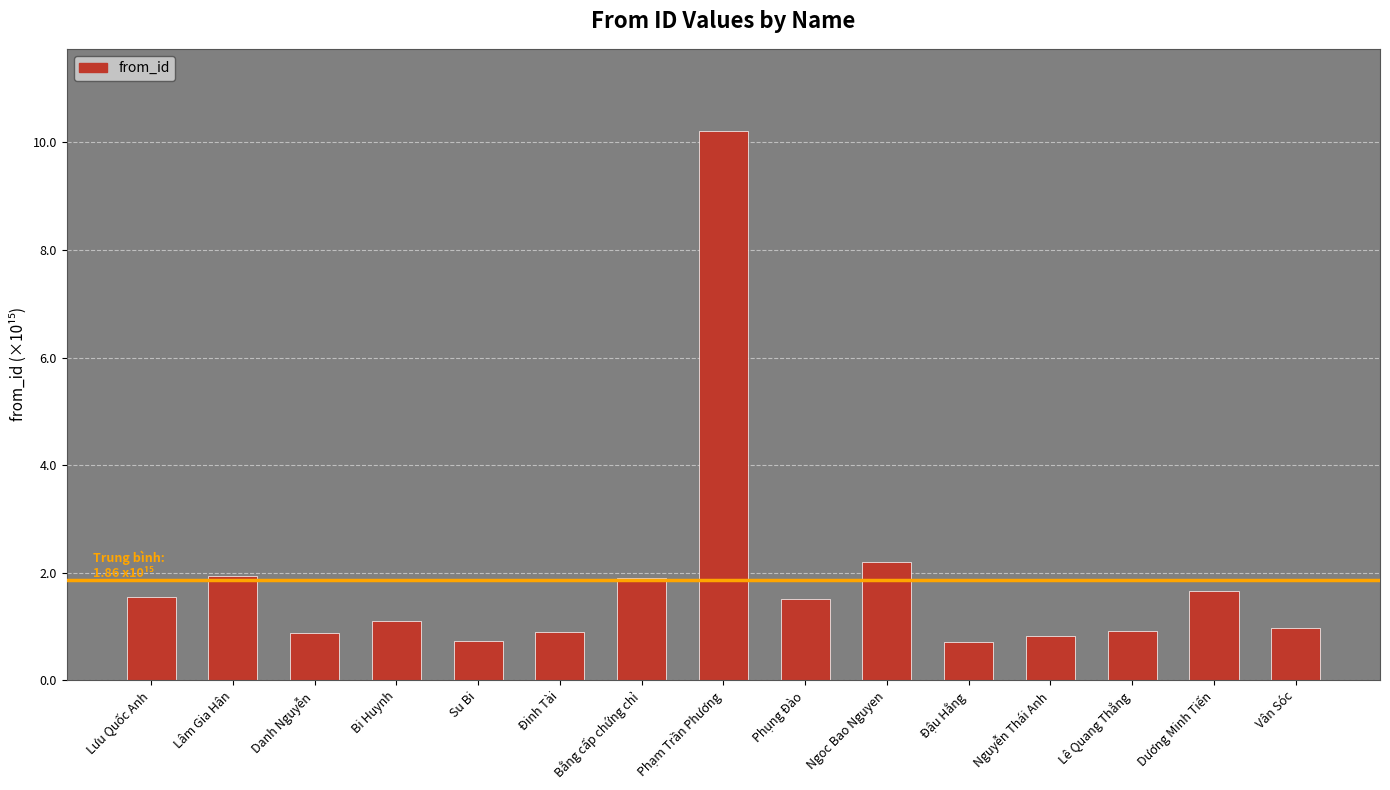

How many distinct data groups are displayed?

1